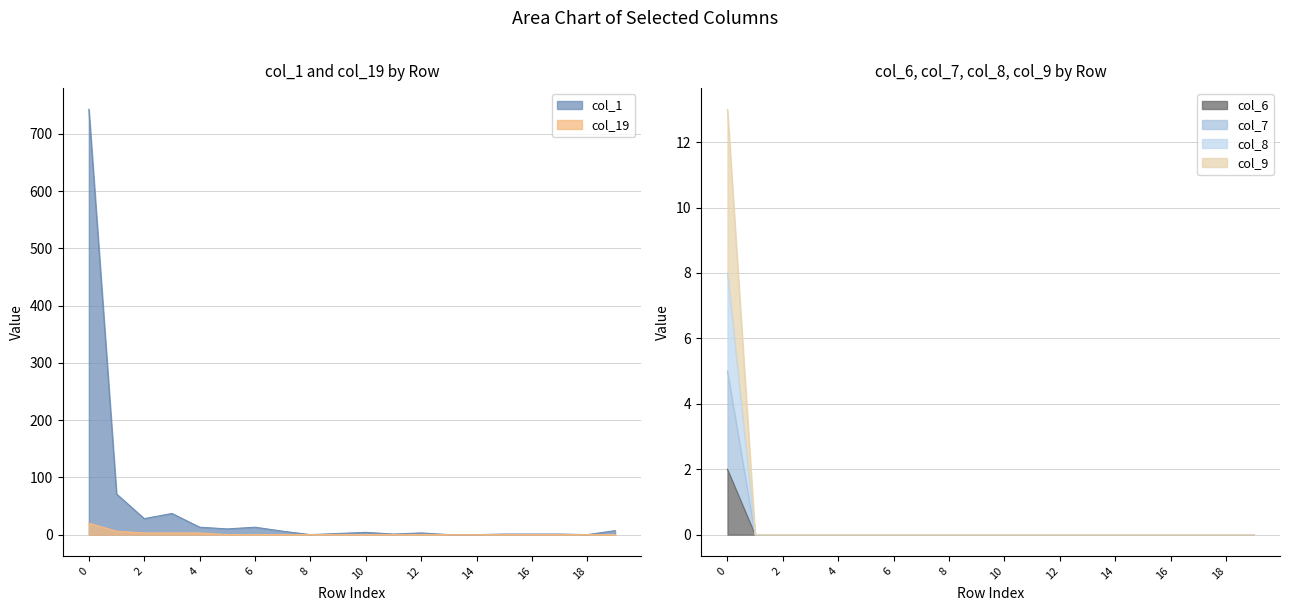

How many distinct data groups are displayed?

6